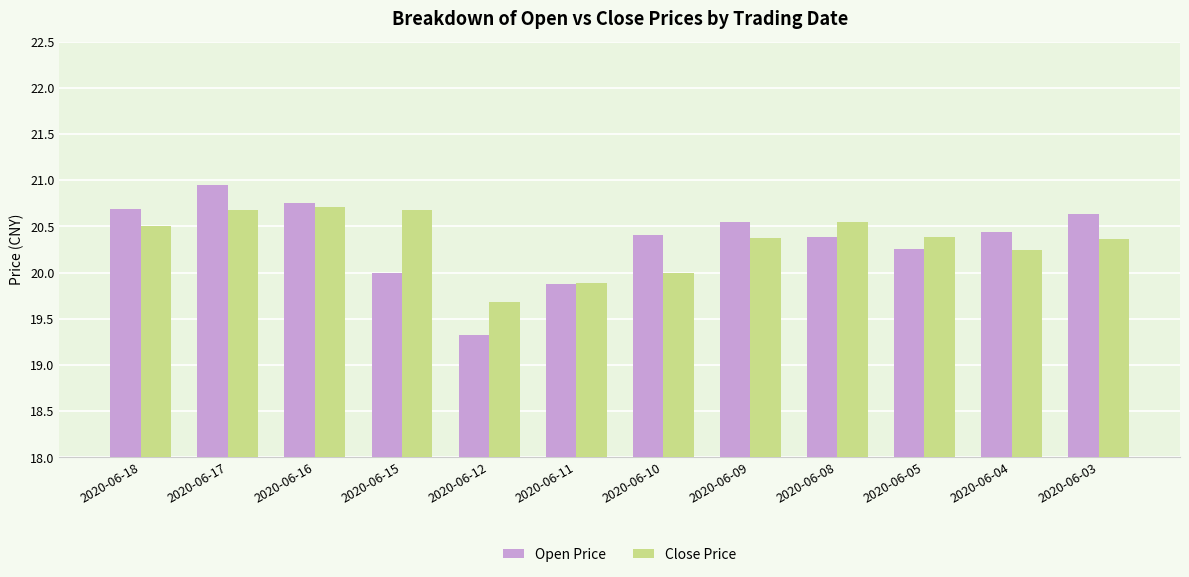

What is the difference between the highest and lowest values at 2020-06-10?

0.4